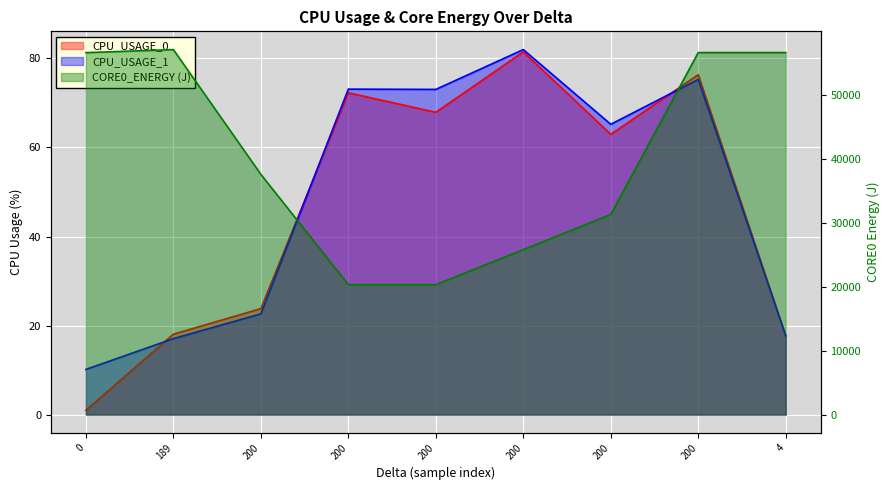

In CPU_USAGE_0, how many points are lower than both neighbors (excluding endpoints)?

2